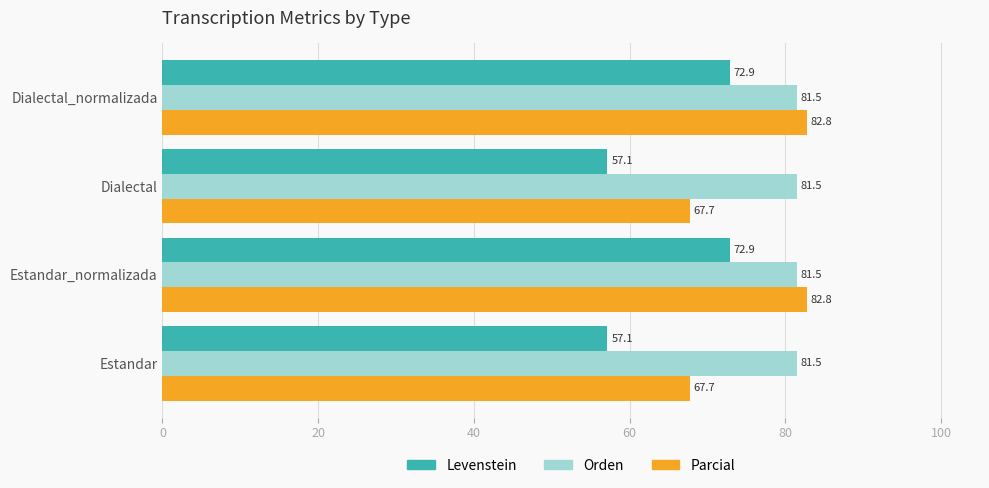

What is the difference between the highest and lowest values at Dialectal_normalizada?

9.9